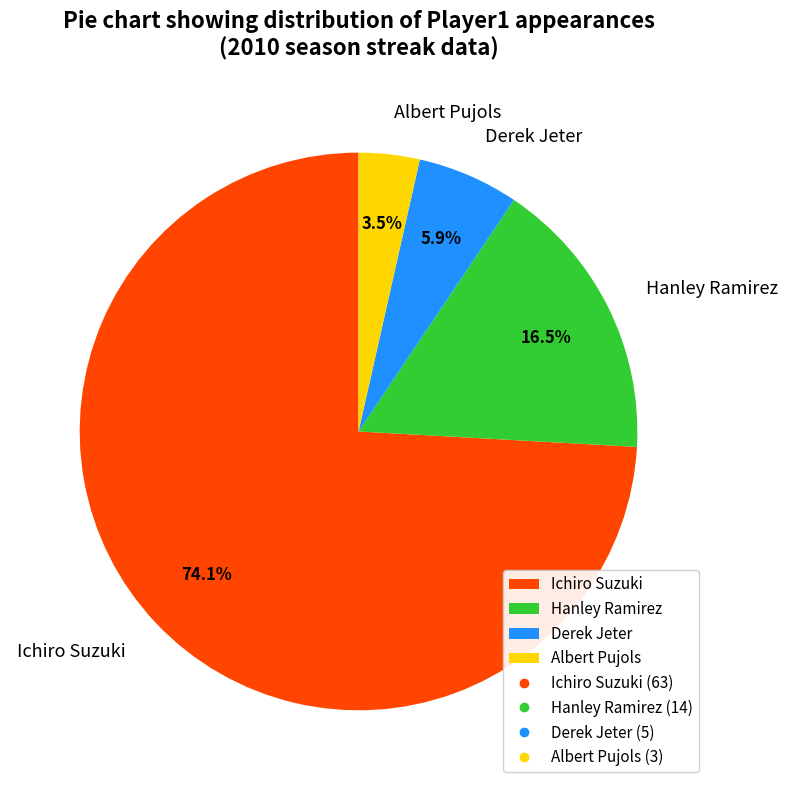

To the nearest percent, what is the difference between the largest and smallest slice percentages?

71%